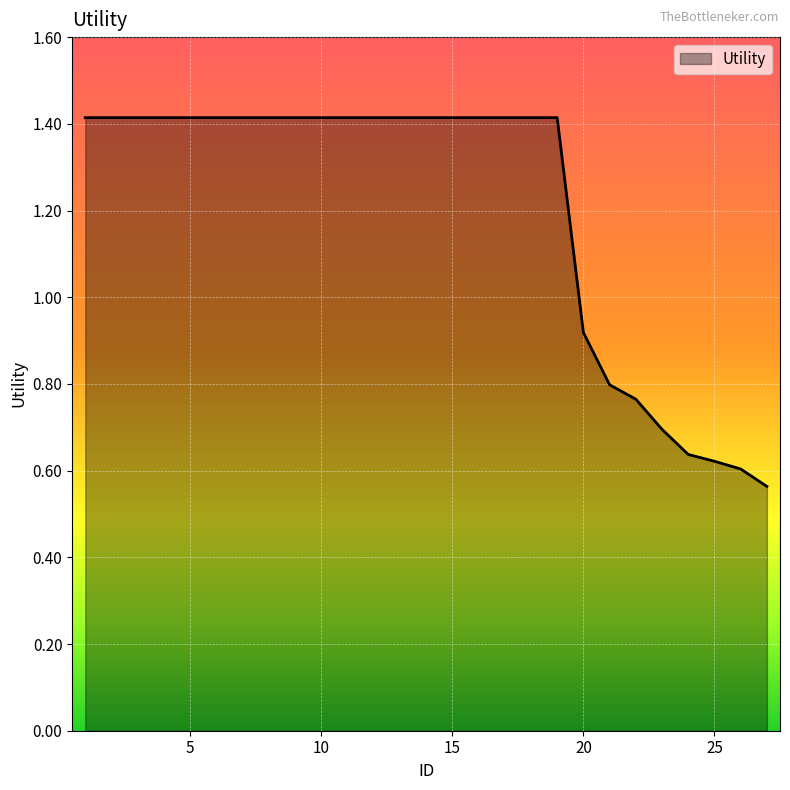

What is the greatest value displayed?

1.4